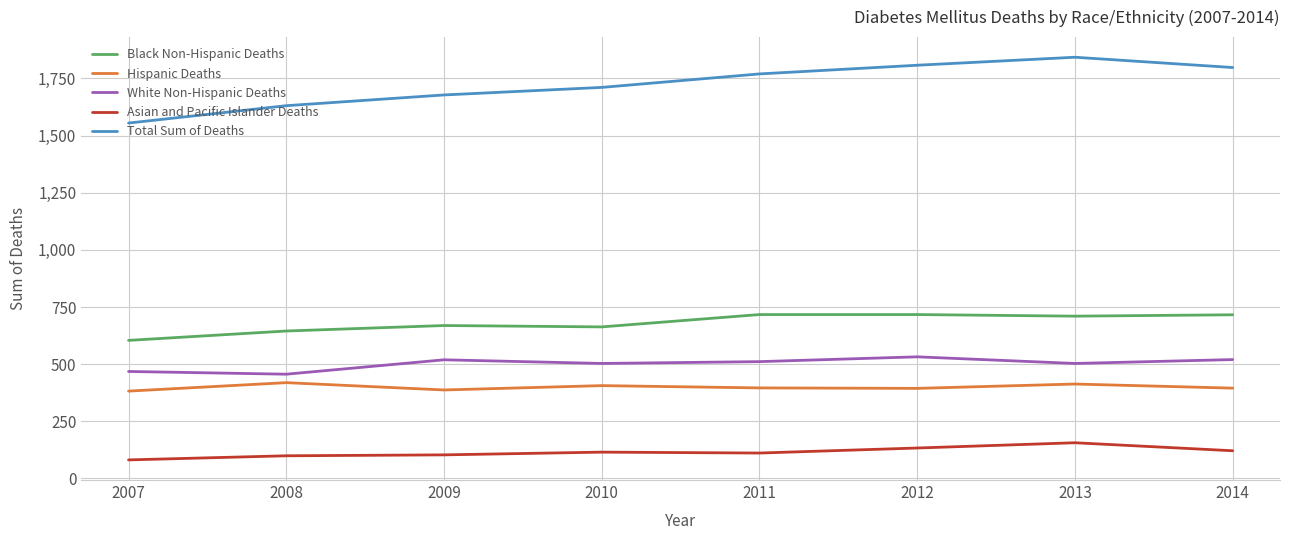

Which series has the largest total across all categories?

Total Sum of Deaths